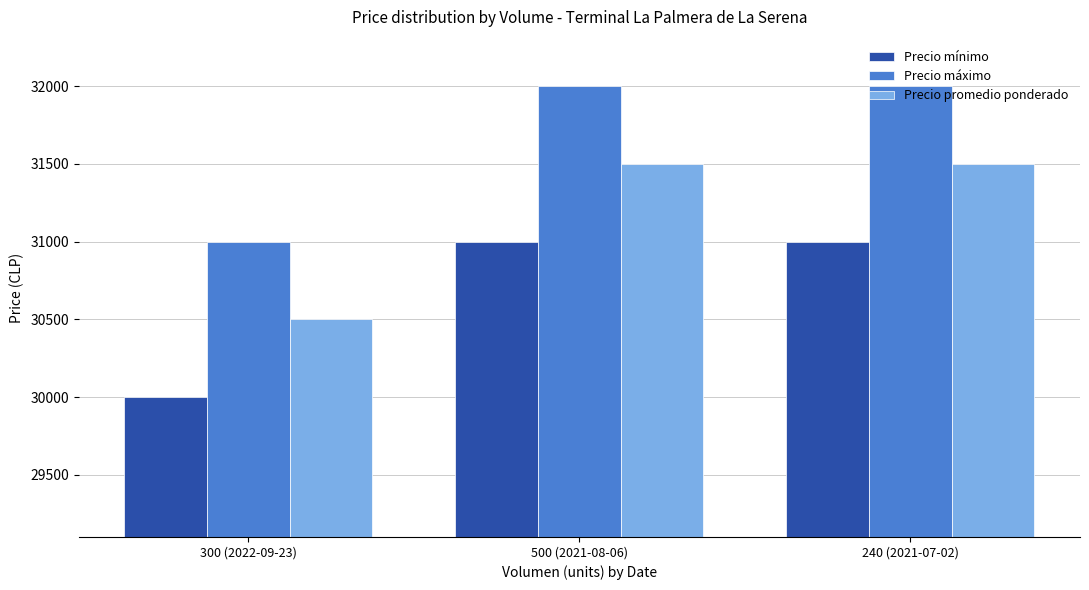

Count the Precio promedio ponderado values in the range 30500 to 31500.

3